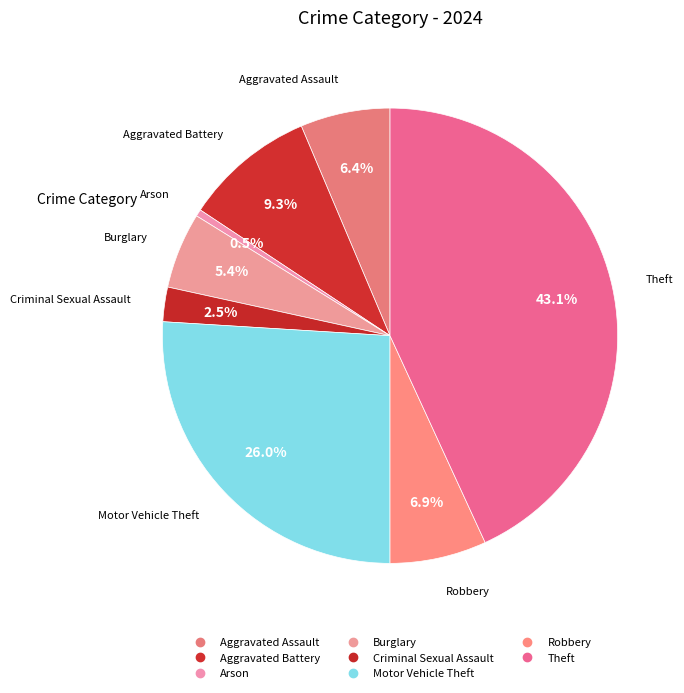

Count the number of slices in the pie.

8